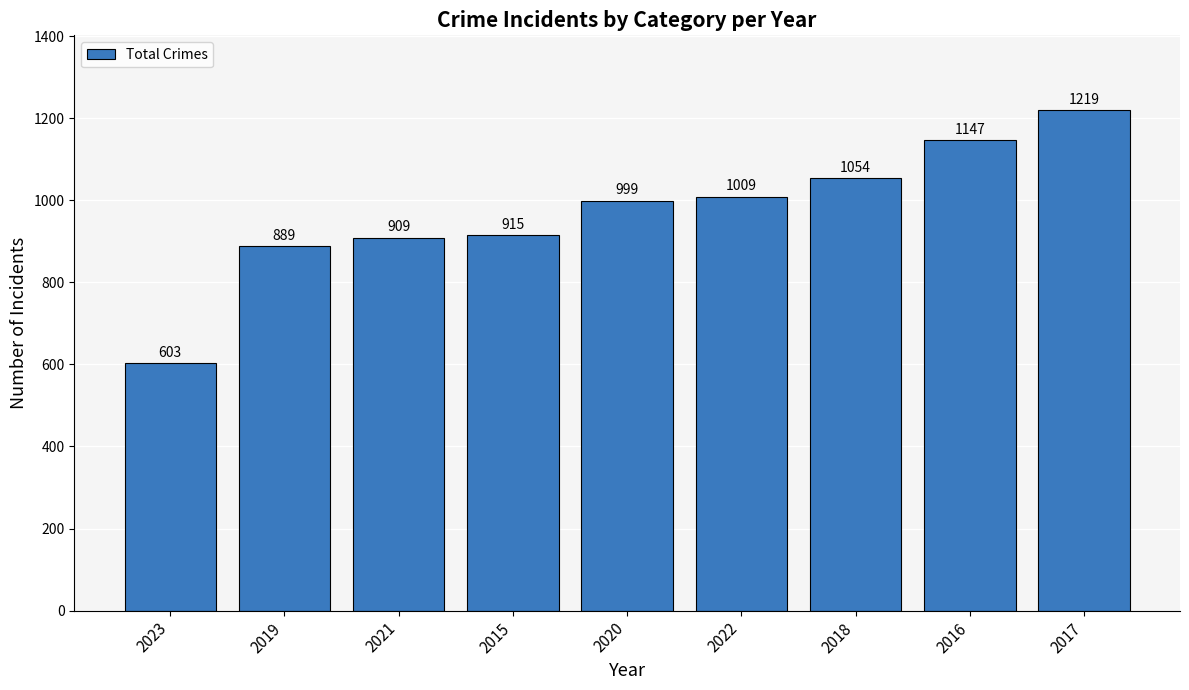

Reading right to left, list all the values displayed in this chart.

1219	1147	1054	1009	999	915	909	889	603